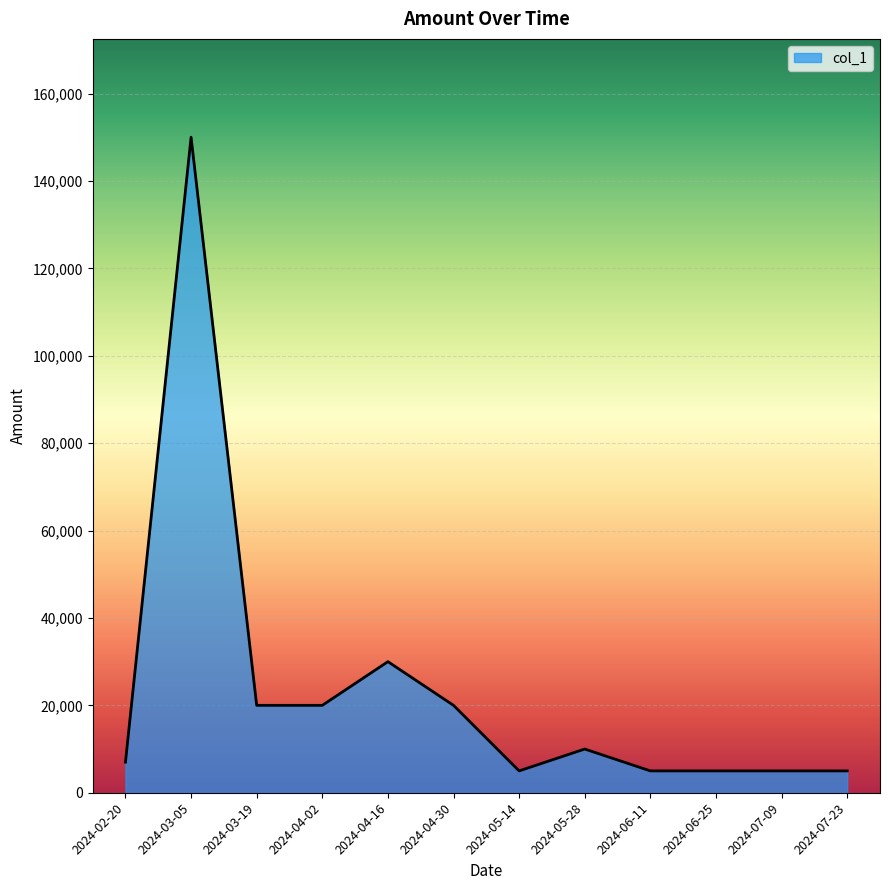

Where is the first local maximum?

2024-03-05